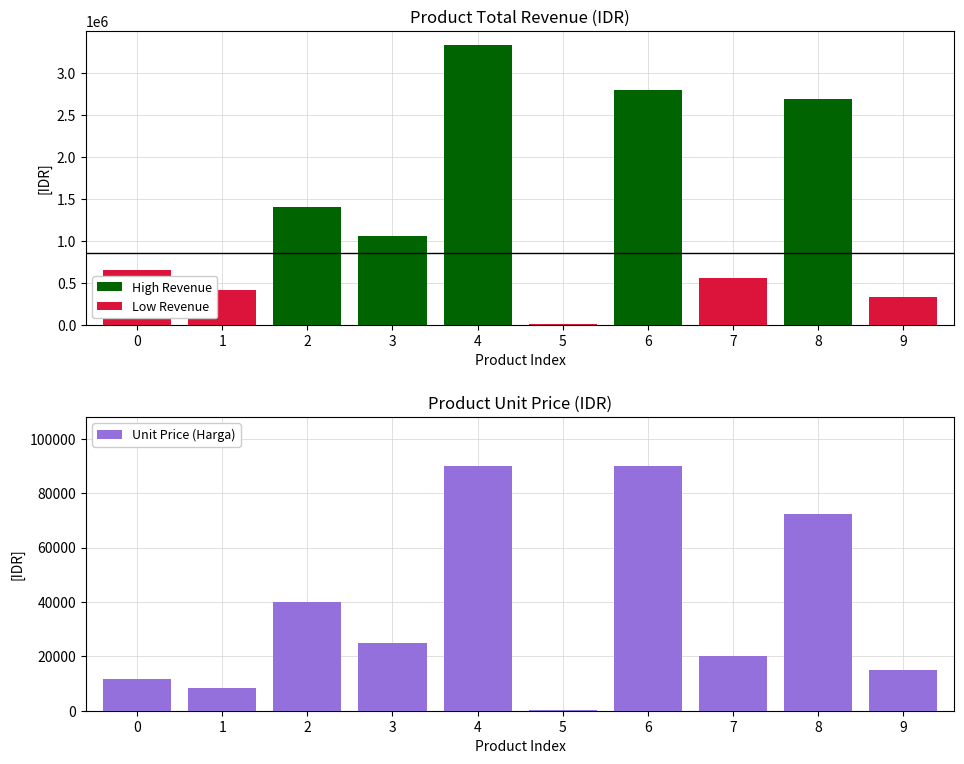

The High Revenue series shows 3934277 at 8. True or false?

False